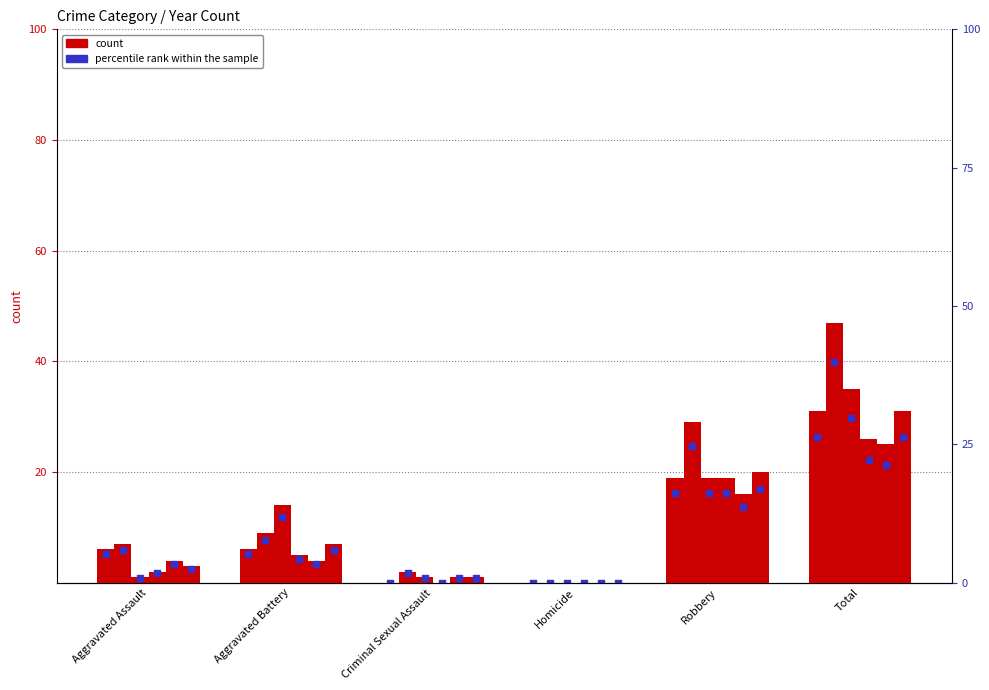

Which has a higher value, Aggravated Battery or Criminal Sexual Assault?

Aggravated Battery